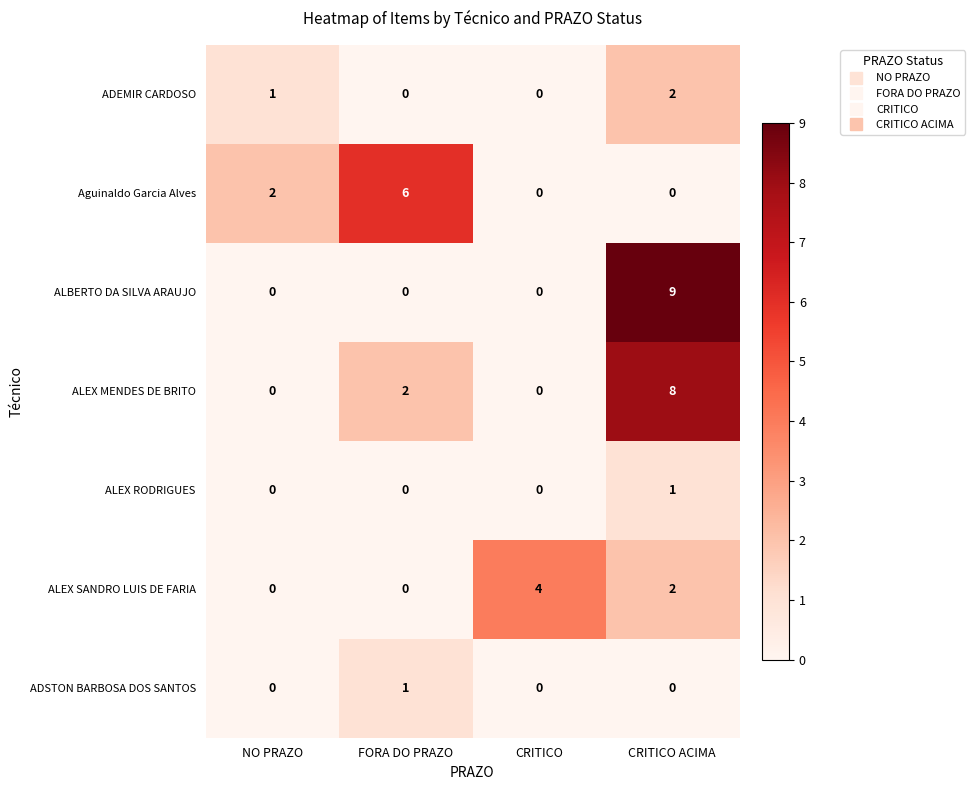

The ALEX RODRIGUES series shows 1 at FORA DO PRAZO. True or false?

False